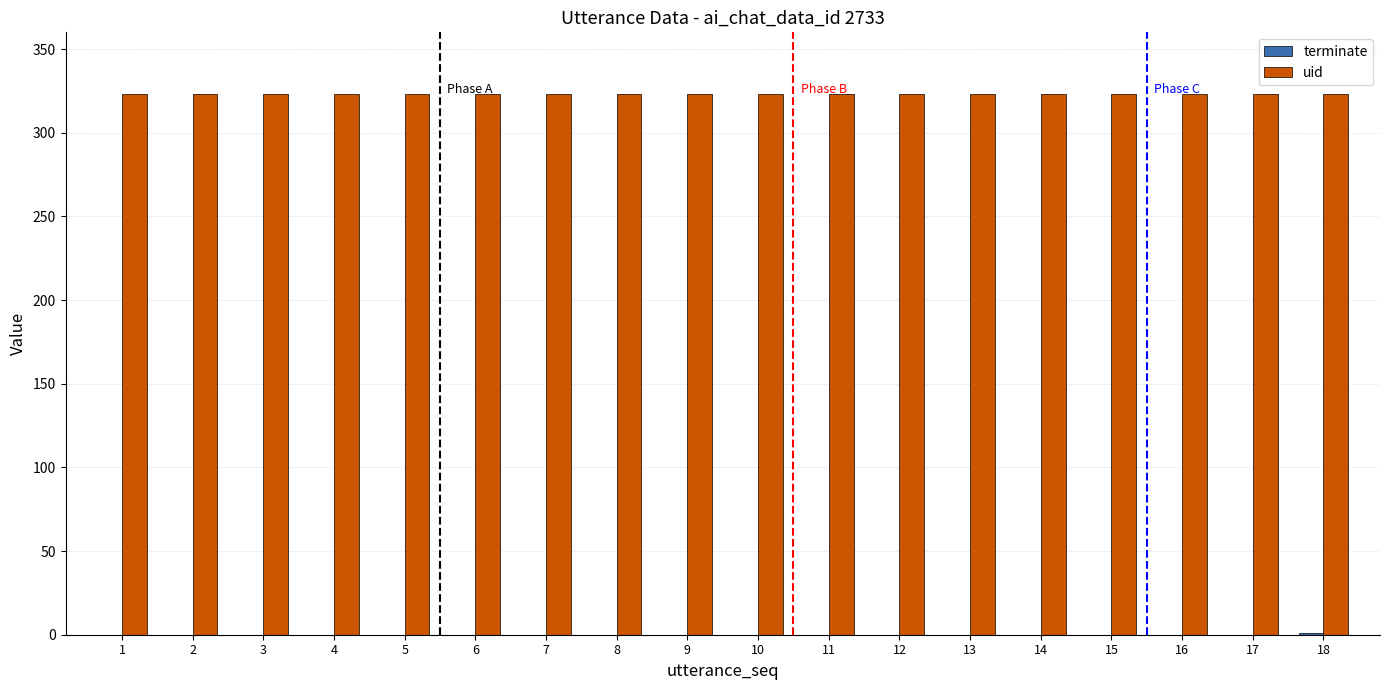

What is the highest value of the uid series?

323